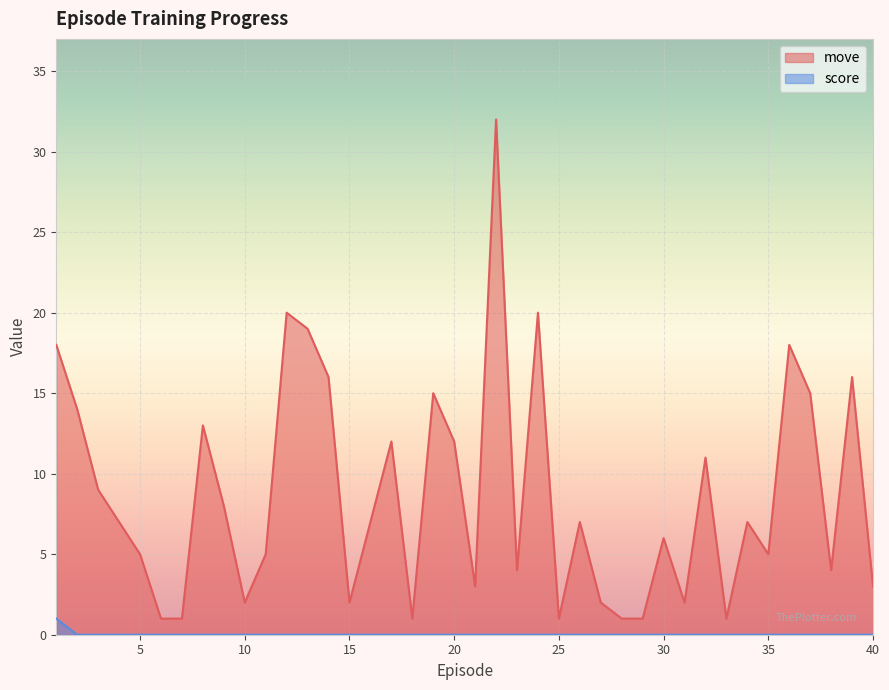

At how many categories does at least one series exceed 22?

1